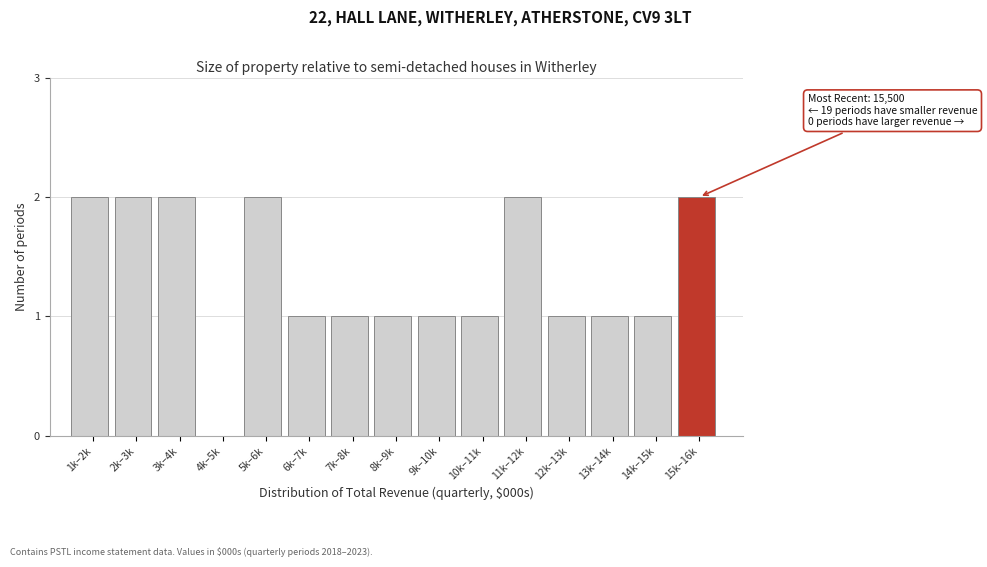

Reading right to left, extract all data points from this chart.

15k–16k=2	14k–15k=1	13k–14k=1	12k–13k=1	11k–12k=2	10k–11k=1	9k–10k=1	8k–9k=1	7k–8k=1	6k–7k=1	5k–6k=2	4k–5k=0	3k–4k=2	2k–3k=2	1k–2k=2